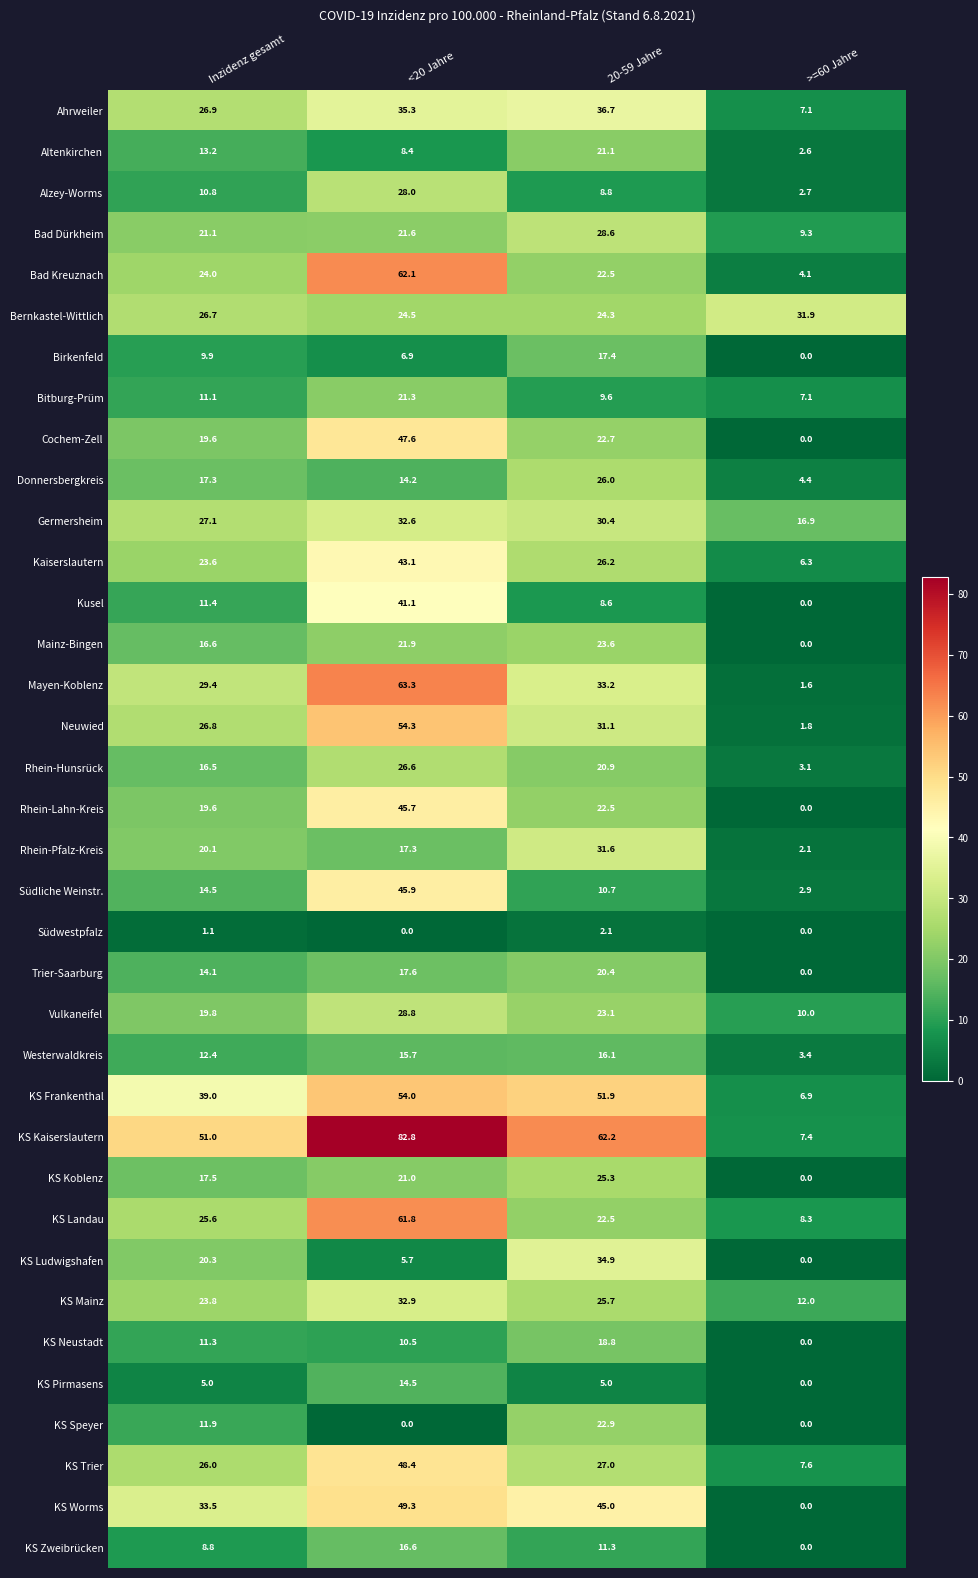

List the labels in order of KS Landau value, smallest first.

>=60 Jahre, 20-59 Jahre, Inzidenz gesamt, <20 Jahre